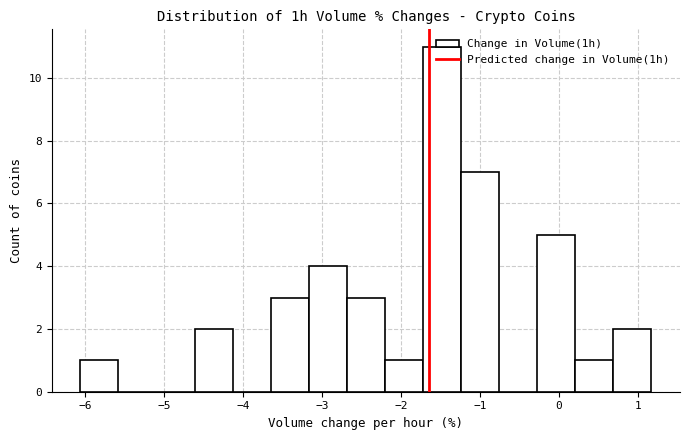

Which range on the x-axis has the tallest bar?

-1.7 to -1.2